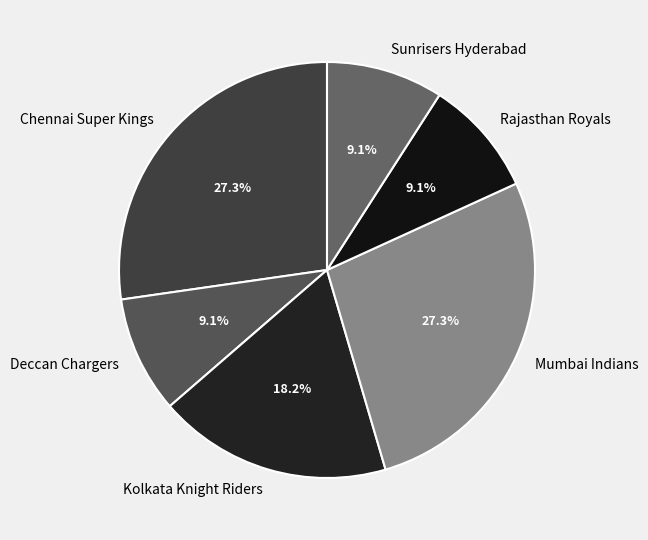

Which has a higher value, Kolkata Knight Riders or Rajasthan Royals?

Kolkata Knight Riders